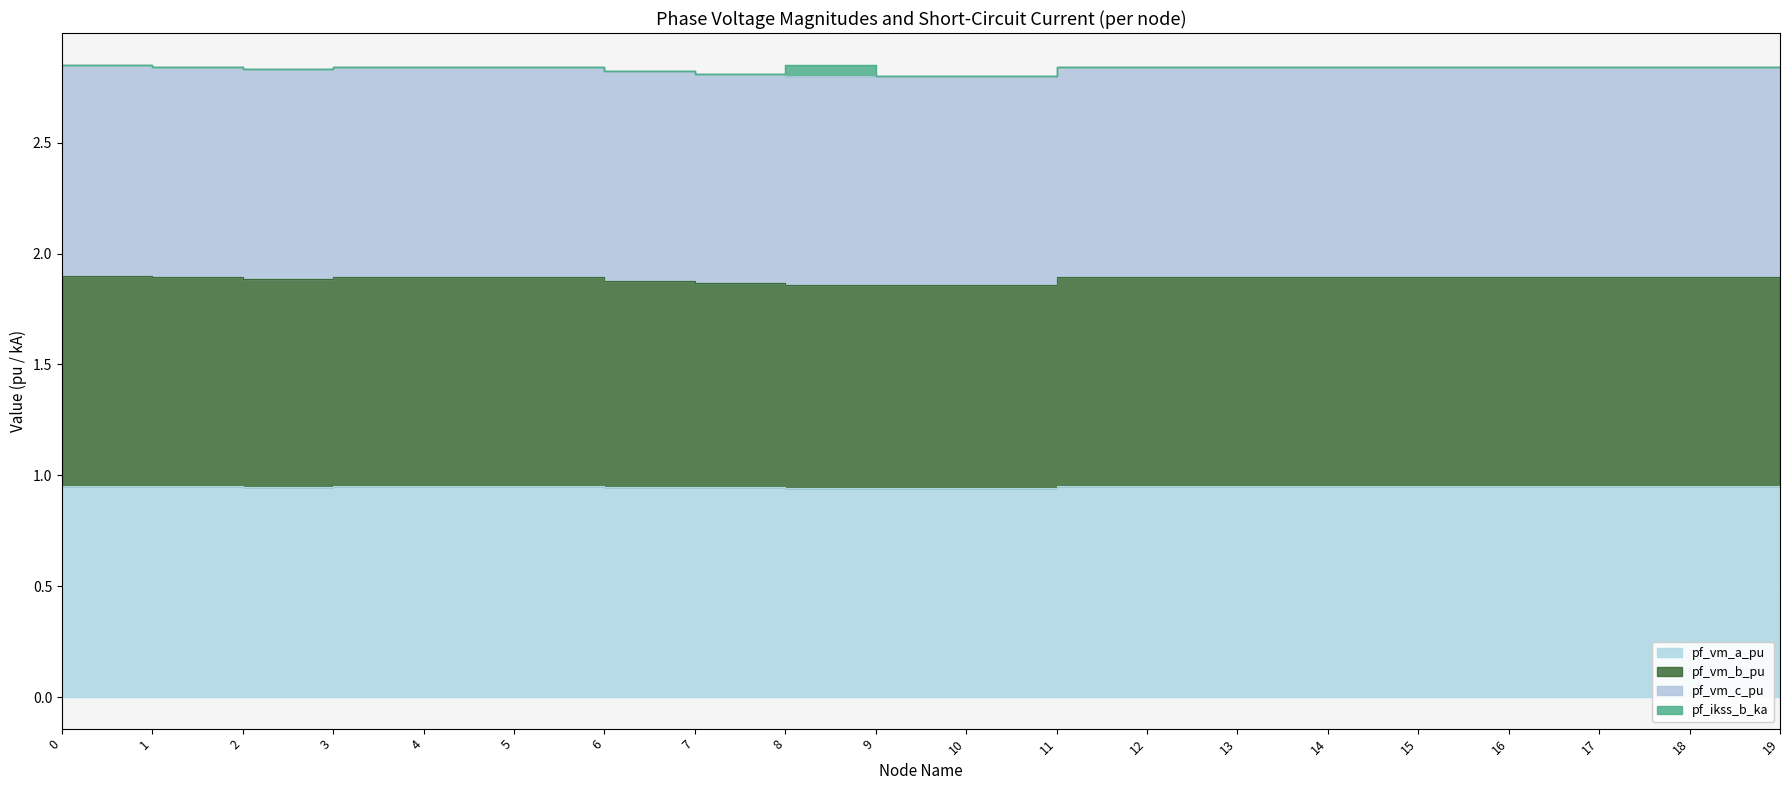

True or false: pf_vm_a_pu and pf_vm_b_pu intersect in this chart.

False